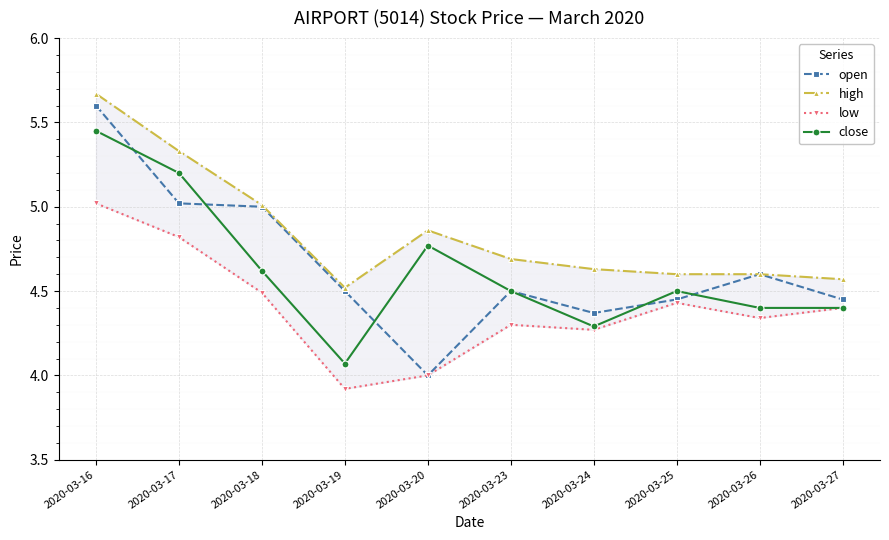

What is the spread (max minus min) of values at 2020-03-16?

0.7